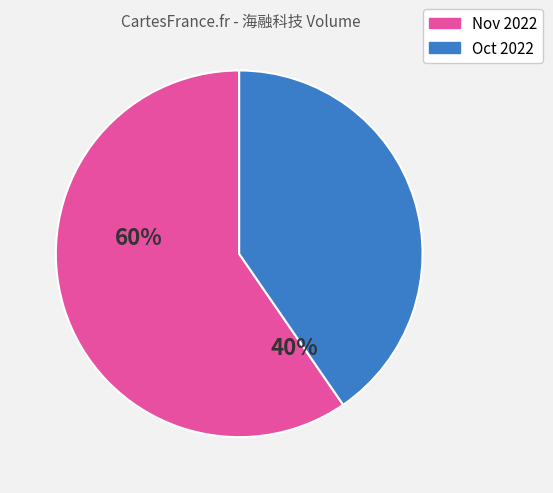

Does any single category account for the majority?

Yes